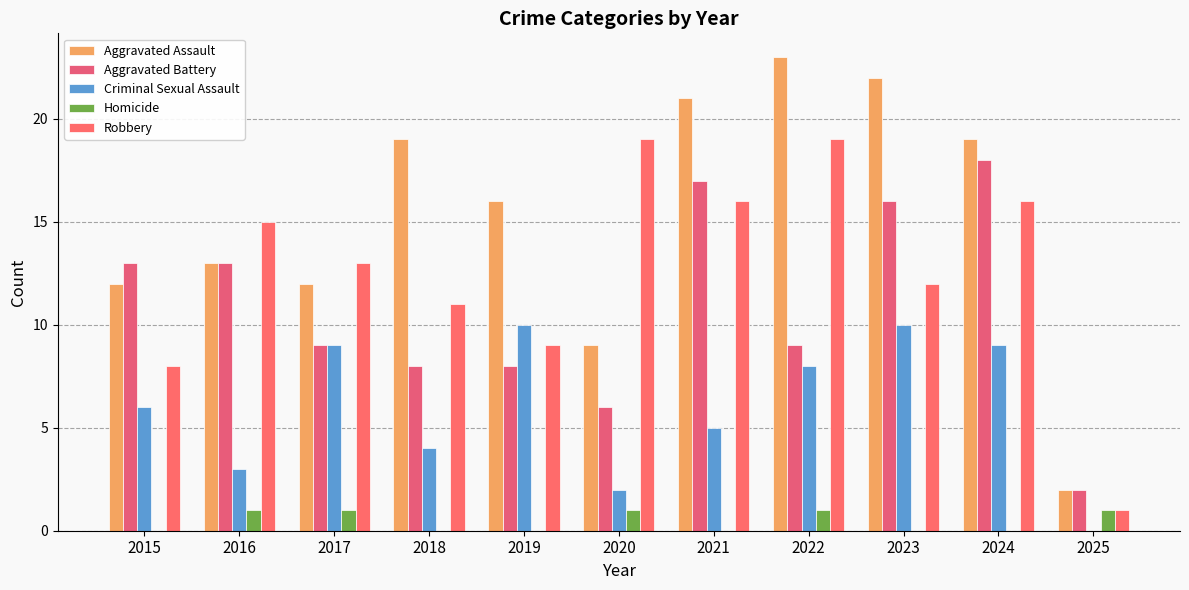

What are all the series names shown in the legend?

Aggravated Assault, Aggravated Battery, Criminal Sexual Assault, Homicide, Robbery